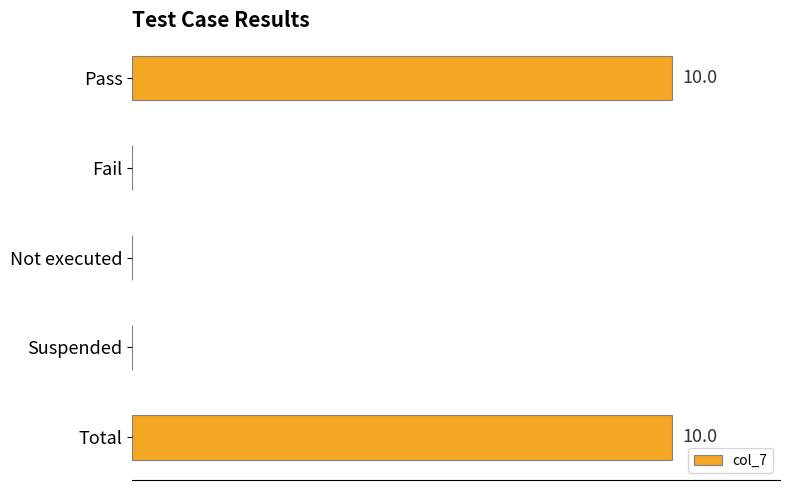

Are the bars horizontal?

Yes